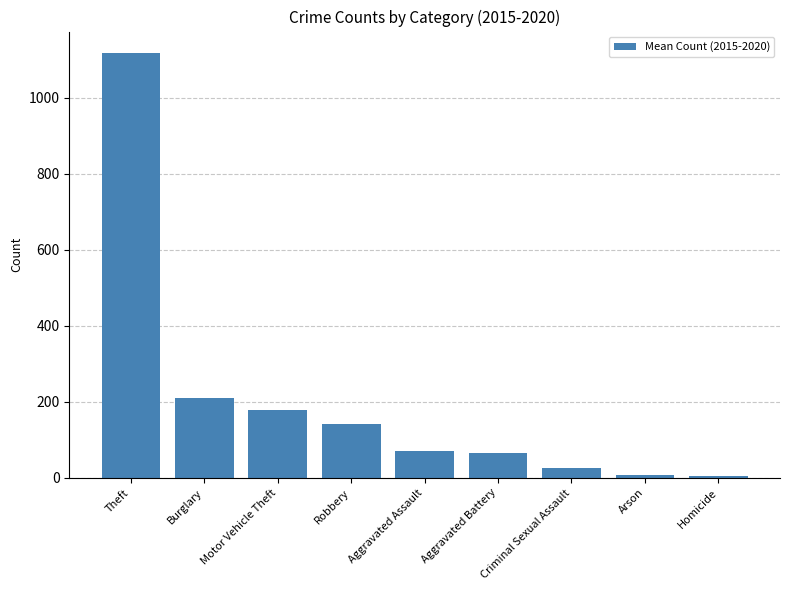

What position from the left is Motor Vehicle Theft?

3